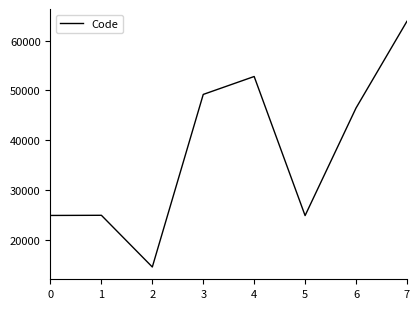

Where is the first local minimum?

2